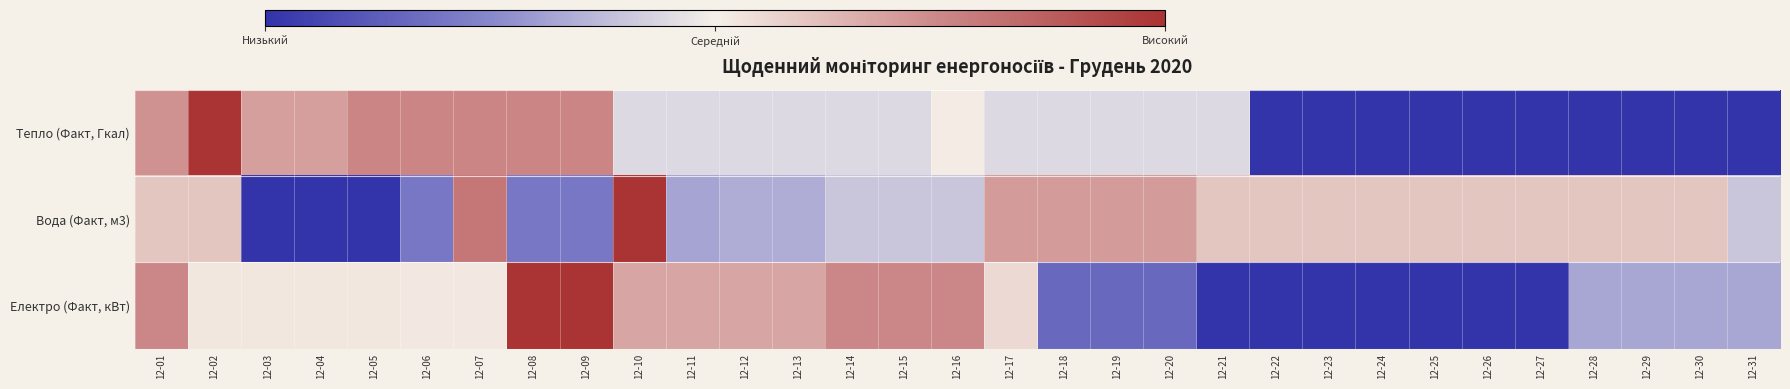

Reading left to right, list all the values displayed in this chart.

Тепло (Факт, Гкал): 12-01=0.4	12-02=1.0	12-03=0.4	12-04=0.4	12-05=0.5	12-06=0.5	12-07=0.5	12-08=0.5	12-09=0.5	12-10=-0.1	12-11=-0.1	12-12=-0.1	12-13=-0.1	12-14=-0.1	12-15=-0.1	12-16=0.0	12-17=-0.1	12-18=-0.1	12-19=-0.1	12-20=-0.1	12-21=-0.1	12-22=-1.0	12-23=-1.0	12-24=-1.0	12-25=-1.0	12-26=-1.0	12-27=-1.0	12-28=-1.0	12-29=-1.0	12-30=-1.0	12-31=-1.0
Вода (Факт, м3): 12-01=0.2	12-02=0.2	12-03=-1.0	12-04=-1.0	12-05=-1.0	12-06=-0.6	12-07=0.6	12-08=-0.6	12-09=-0.6	12-10=1.0	12-11=-0.4	12-12=-0.3	12-13=-0.3	12-14=-0.2	12-15=-0.2	12-16=-0.2	12-17=0.4	12-18=0.4	12-19=0.4	12-20=0.4	12-21=0.2	12-22=0.2	12-23=0.2	12-24=0.2	12-25=0.2	12-26=0.2	12-27=0.2	12-28=0.2	12-29=0.2	12-30=0.2	12-31=-0.2
Електро (Факт, кВт): 12-01=0.5	12-02=0.0	12-03=0.0	12-04=0.0	12-05=0.0	12-06=0.0	12-07=0.0	12-08=1.0	12-09=1.0	12-10=0.4	12-11=0.4	12-12=0.4	12-13=0.4	12-14=0.5	12-15=0.5	12-16=0.5	12-17=0.1	12-18=-0.7	12-19=-0.7	12-20=-0.7	12-21=-1.0	12-22=-1.0	12-23=-1.0	12-24=-1.0	12-25=-1.0	12-26=-1.0	12-27=-1.0	12-28=-0.3	12-29=-0.3	12-30=-0.3	12-31=-0.3